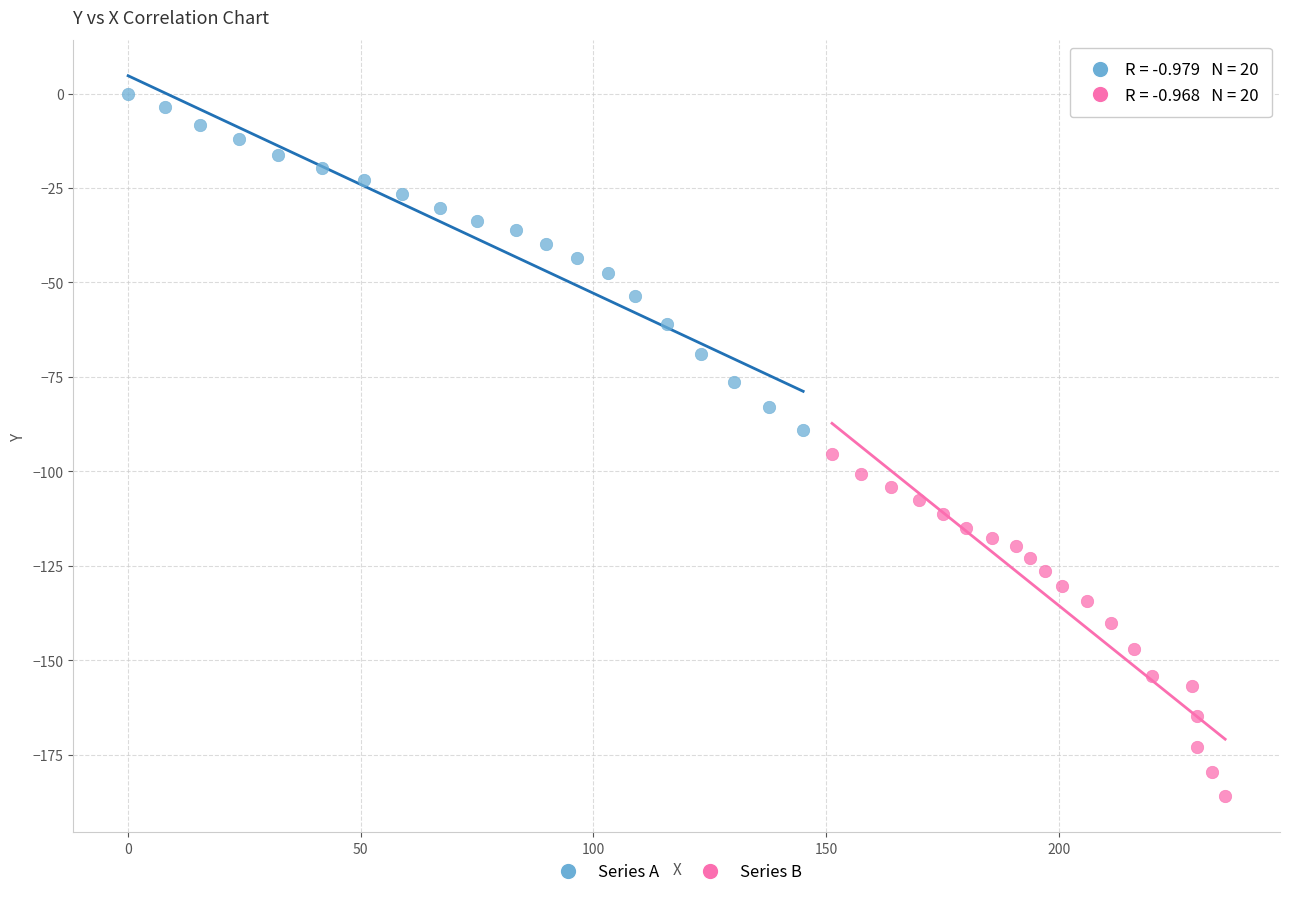

Which series contains the highest Y value?

Series A